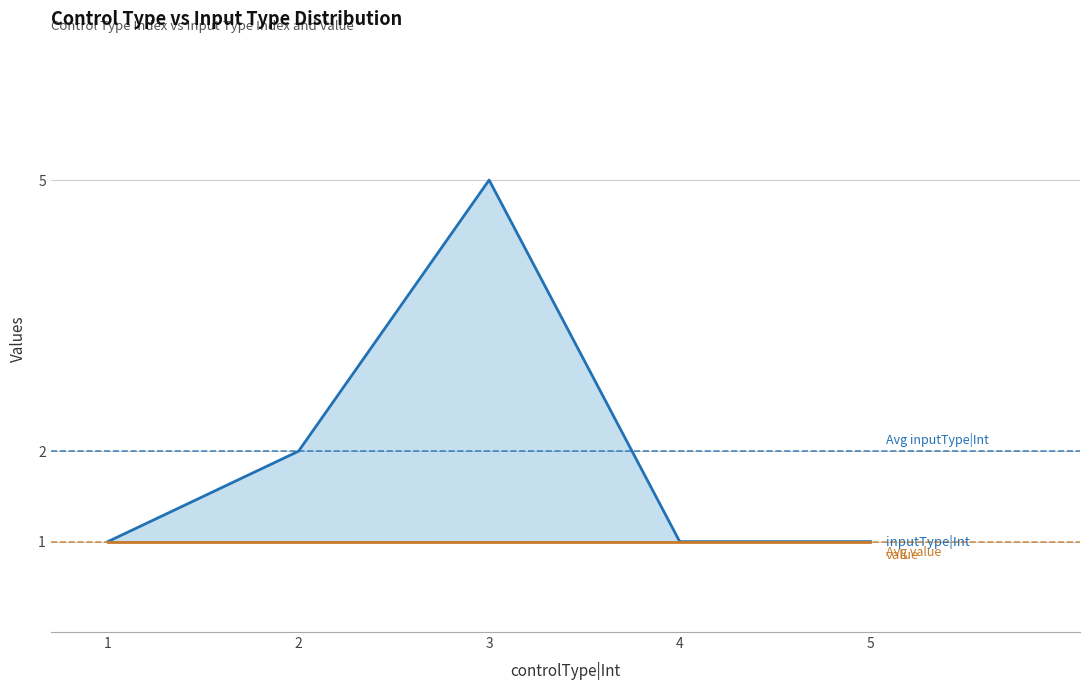

At 3, list the series in order from largest to smallest.

inputType|Int, value